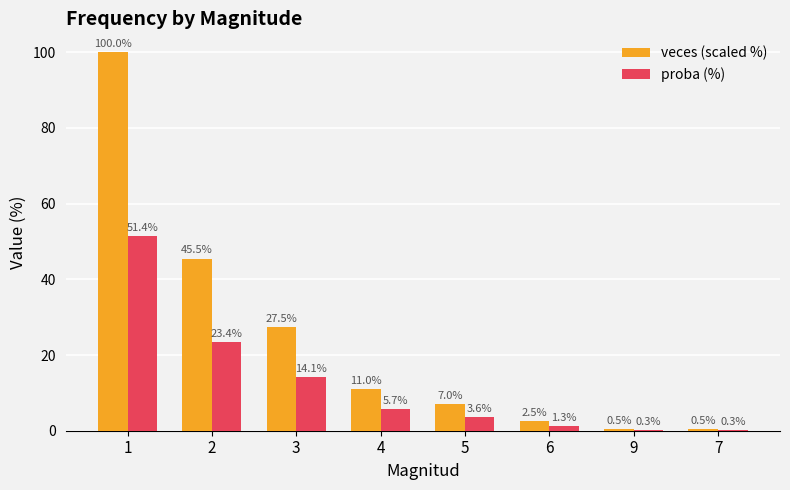

Is it true that veces (scaled %) equals 0.5 at 9?

True